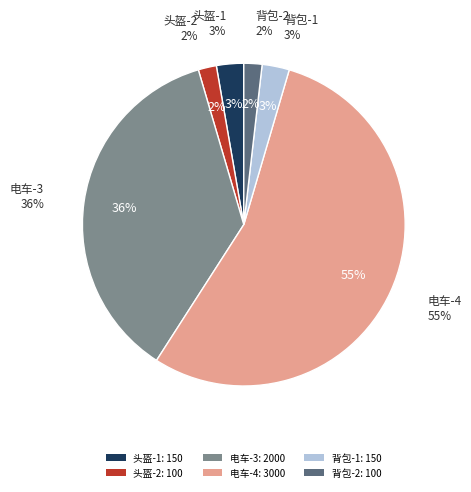

The 头盔-1 slice represents 3% of the pie. True or false?

True